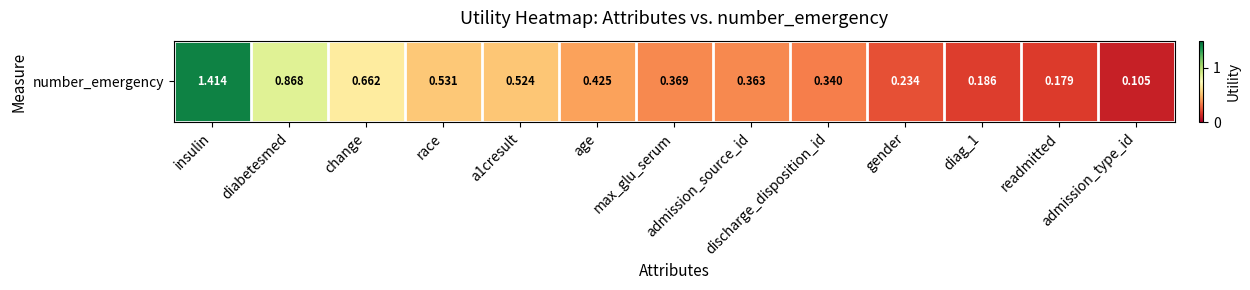

What is the minimum value shown in the chart?

0.1